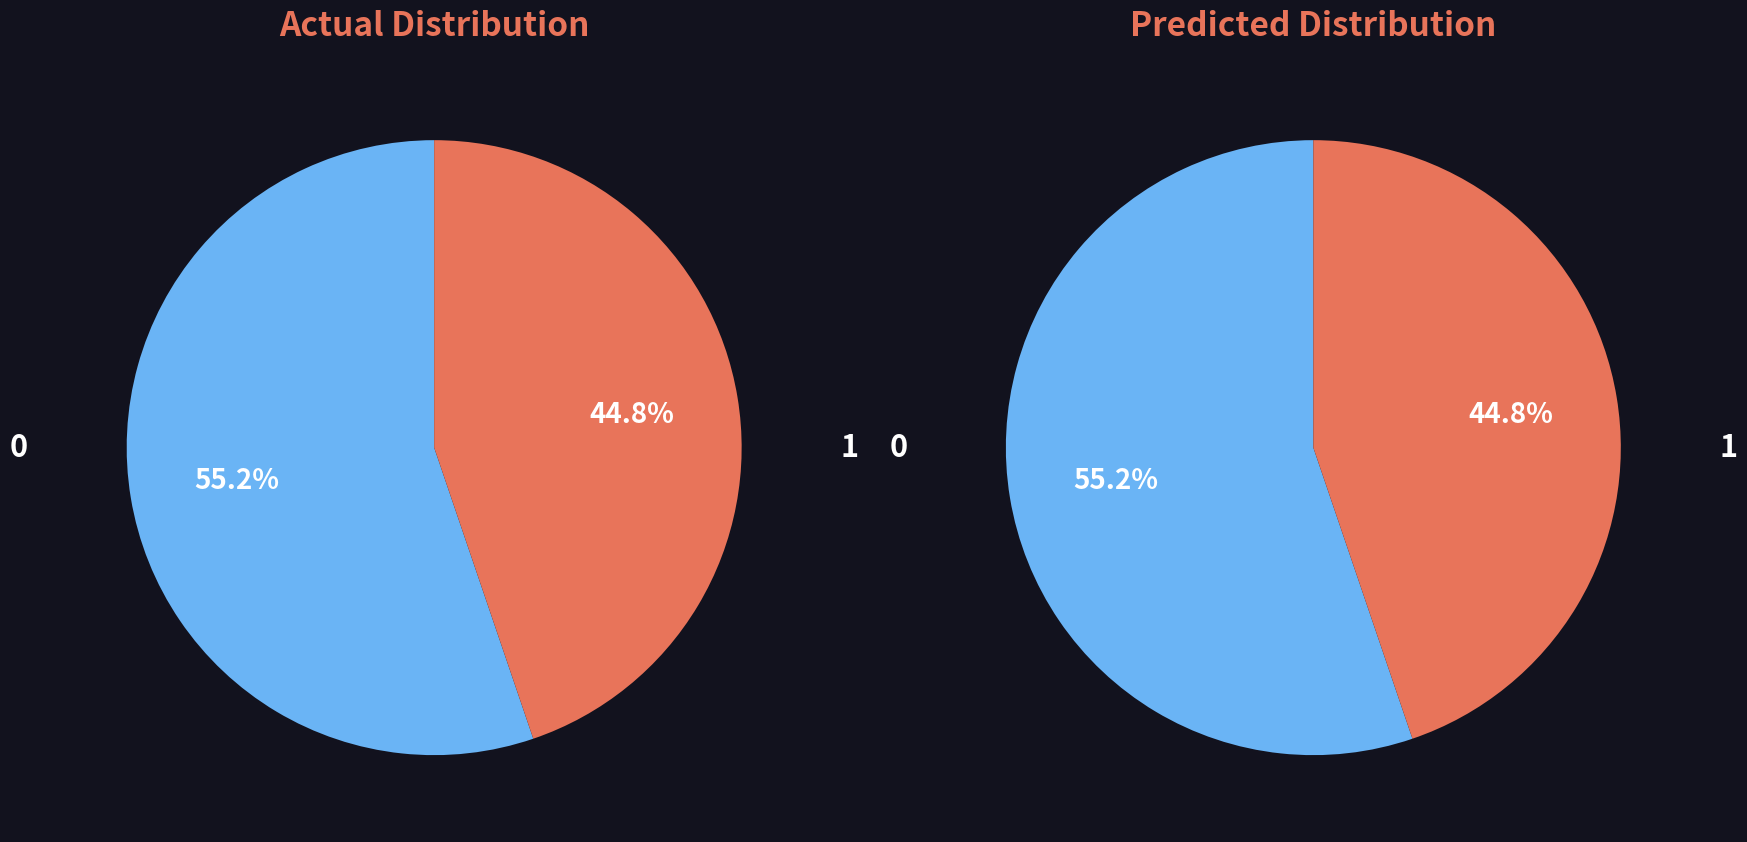

Combined, what portion of the pie is 0 and 1?

100.0%